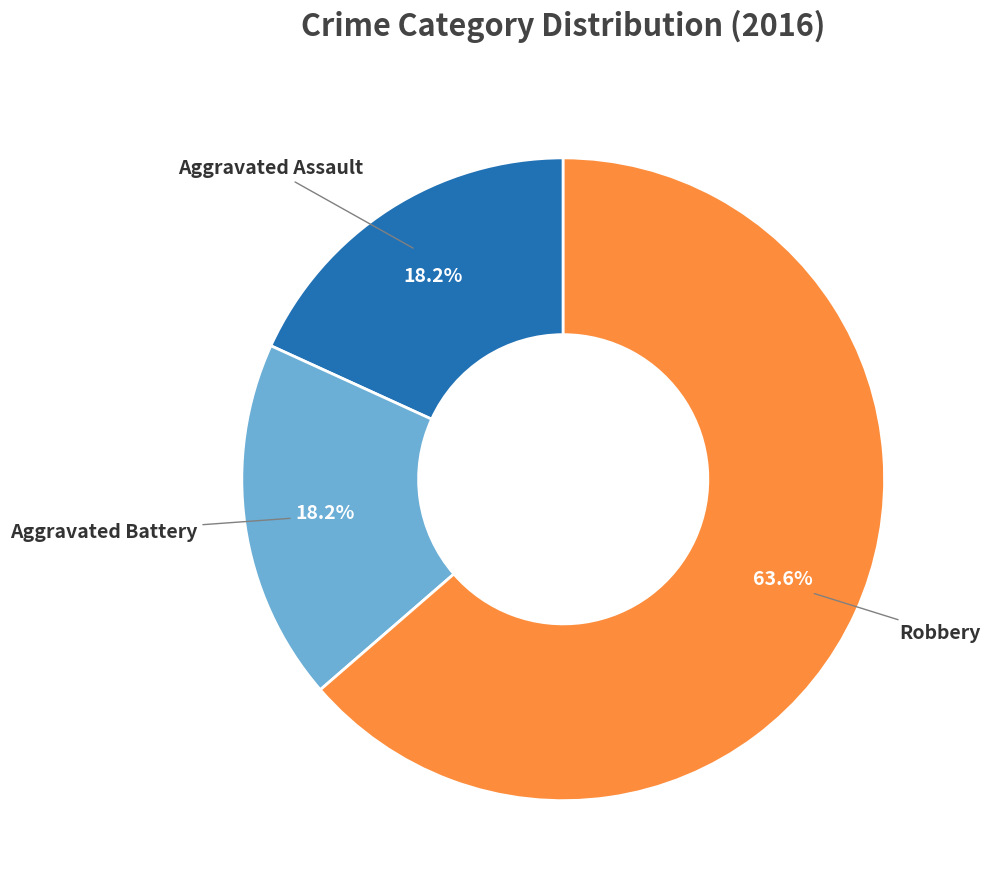

Is there any slice that represents more than half of the pie?

Yes